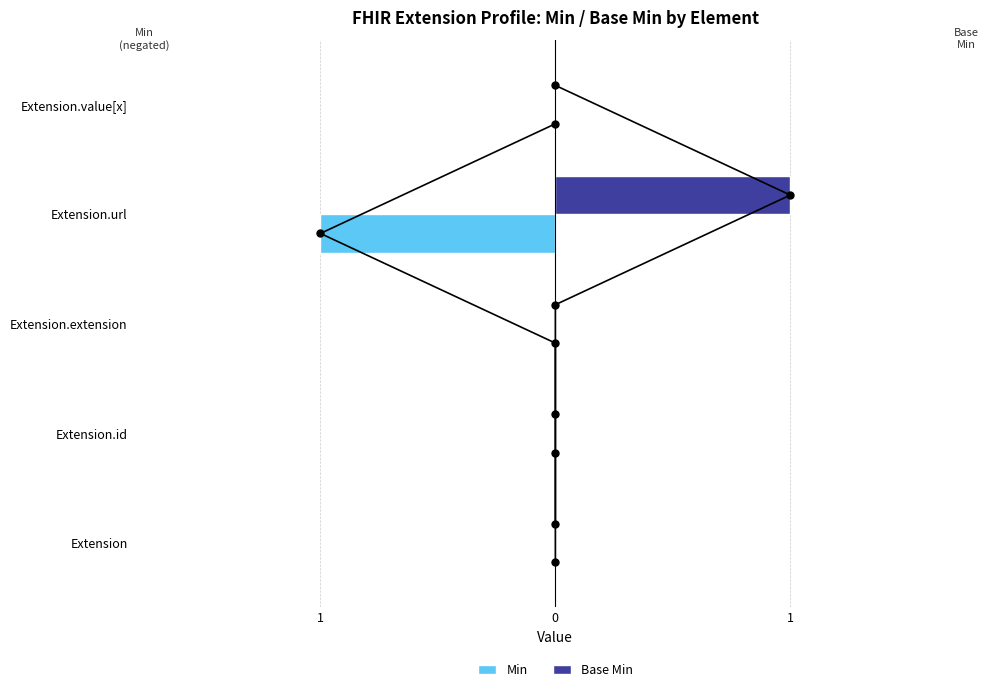

Which series changed the most between 1 and 3?

Min